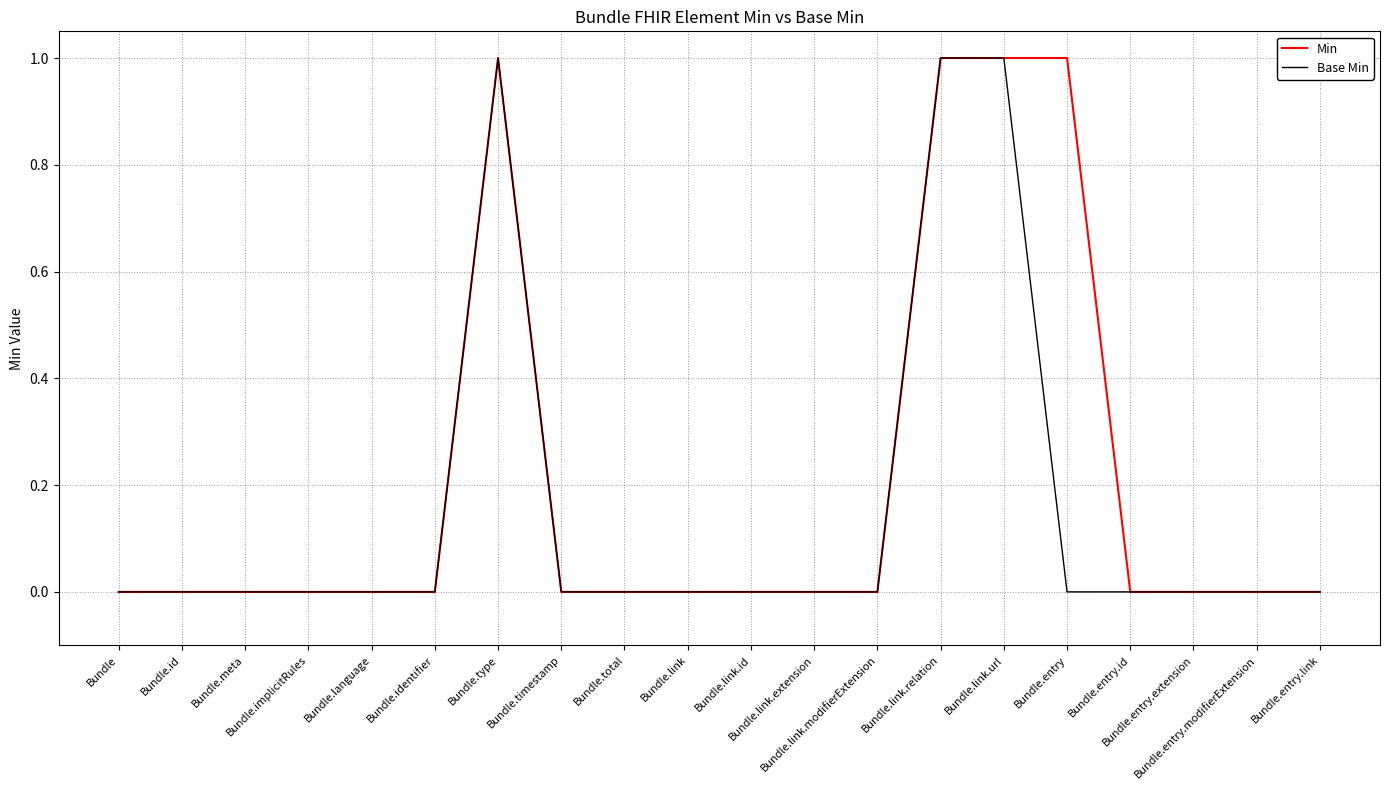

Which series has the largest total across all categories?

Min